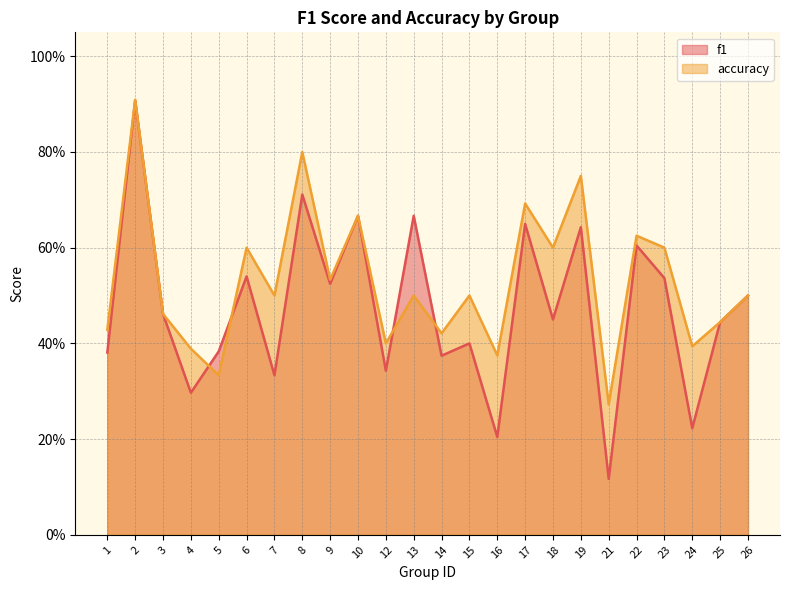

What is the value of the accuracy point at the 15th from the left?

0.4